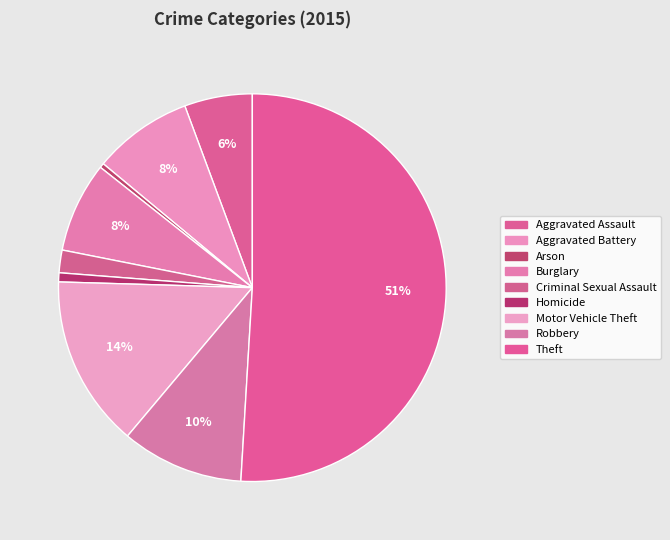

The Theft slice represents 51% of the pie. True or false?

True